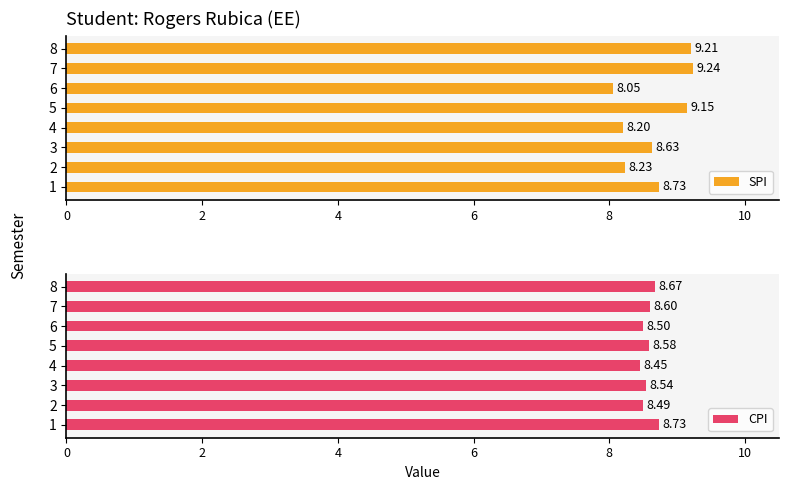

What are all the series names shown in the legend?

SPI, CPI